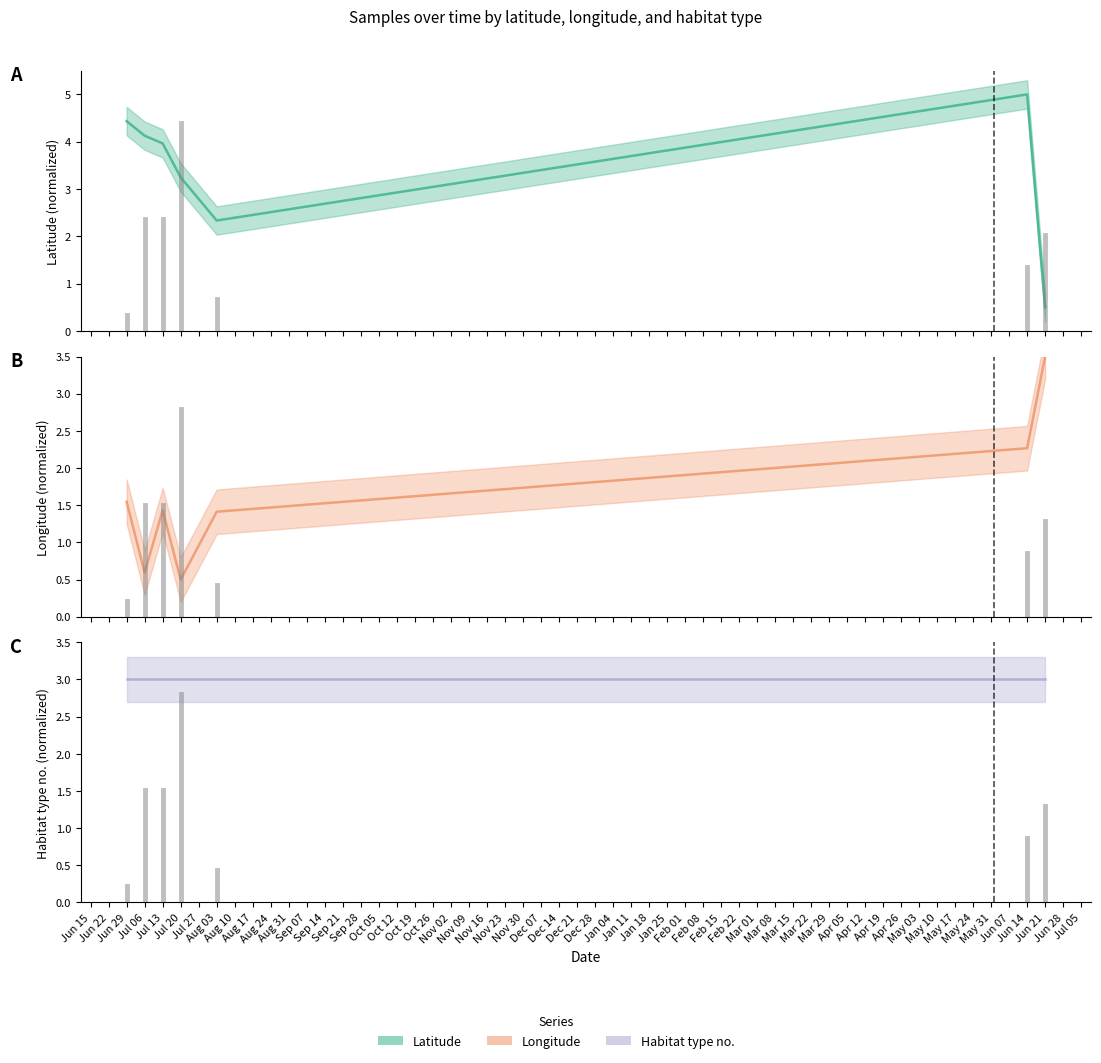

What are all the series names shown in the legend?

Latitude, Longitude, Habitat type no.